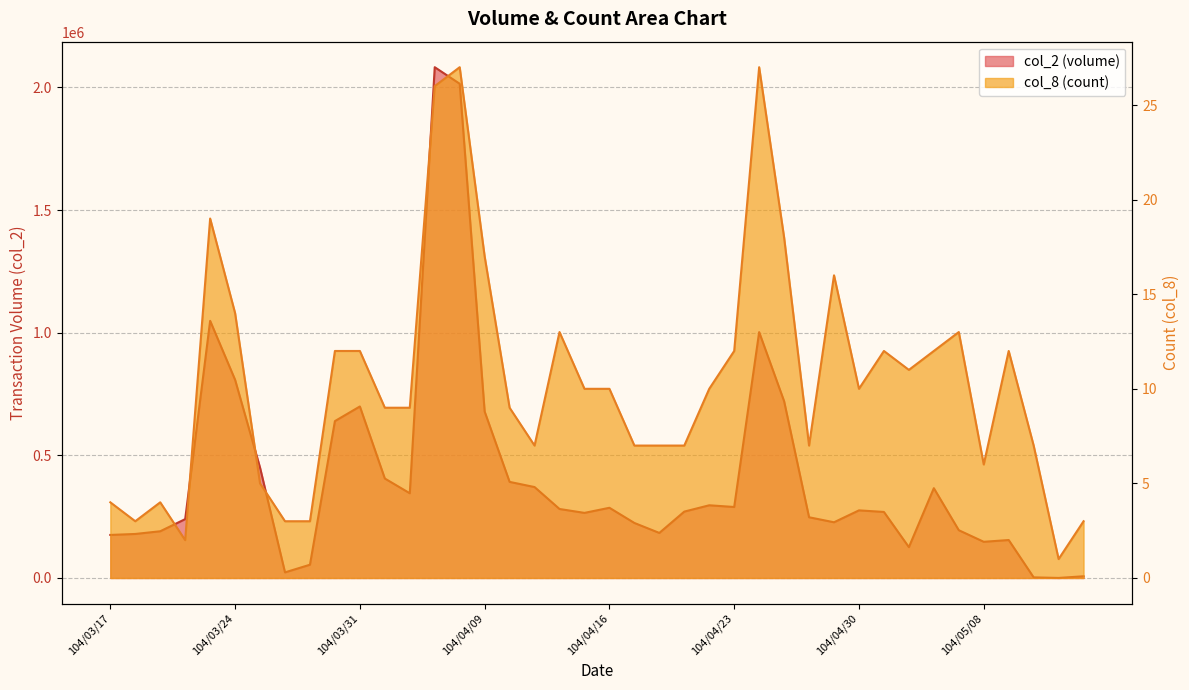

List the labels in order of col_8 value, smallest first.

104/05/13, 104/03/20, 104/03/18, 104/03/26, 104/03/27, 104/05/14, 104/03/17, 104/03/19, 104/03/25, 104/05/08, 104/04/13, 104/04/17, 104/04/20, 104/04/21, 104/04/28, 104/05/12, 104/04/01, 104/04/02, 104/04/10, 104/04/15, 104/04/16, 104/04/22, 104/04/30, 104/05/05, 104/03/30, 104/03/31, 104/04/23, 104/05/04, 104/05/06, 104/05/11, 104/04/14, 104/05/07, 104/03/24, 104/04/29, 104/04/09, 104/04/27, 104/03/23, 104/04/07, 104/04/08, 104/04/24